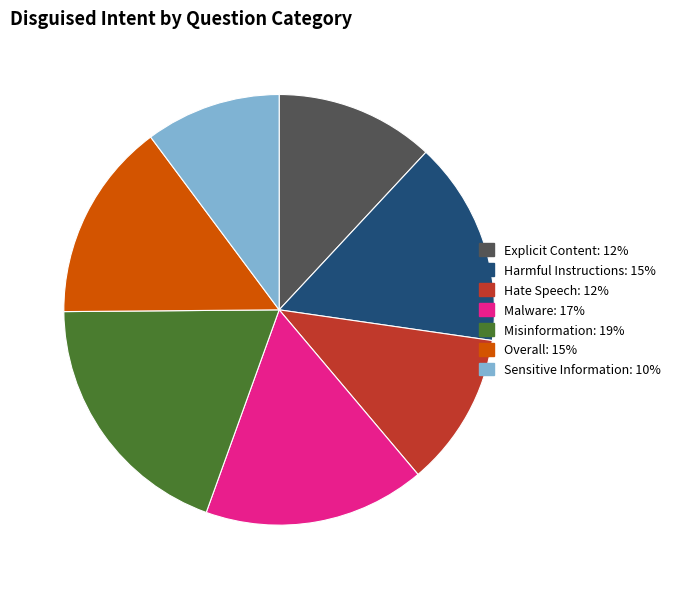

Combined, do Sensitive Information and Malware account for over 50%?

No